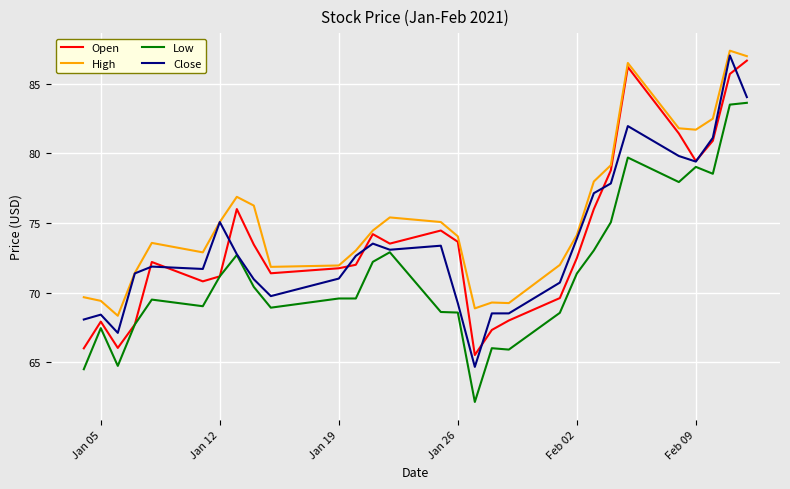

What is the difference between the maximum and second lowest values in the Close series?

19.9